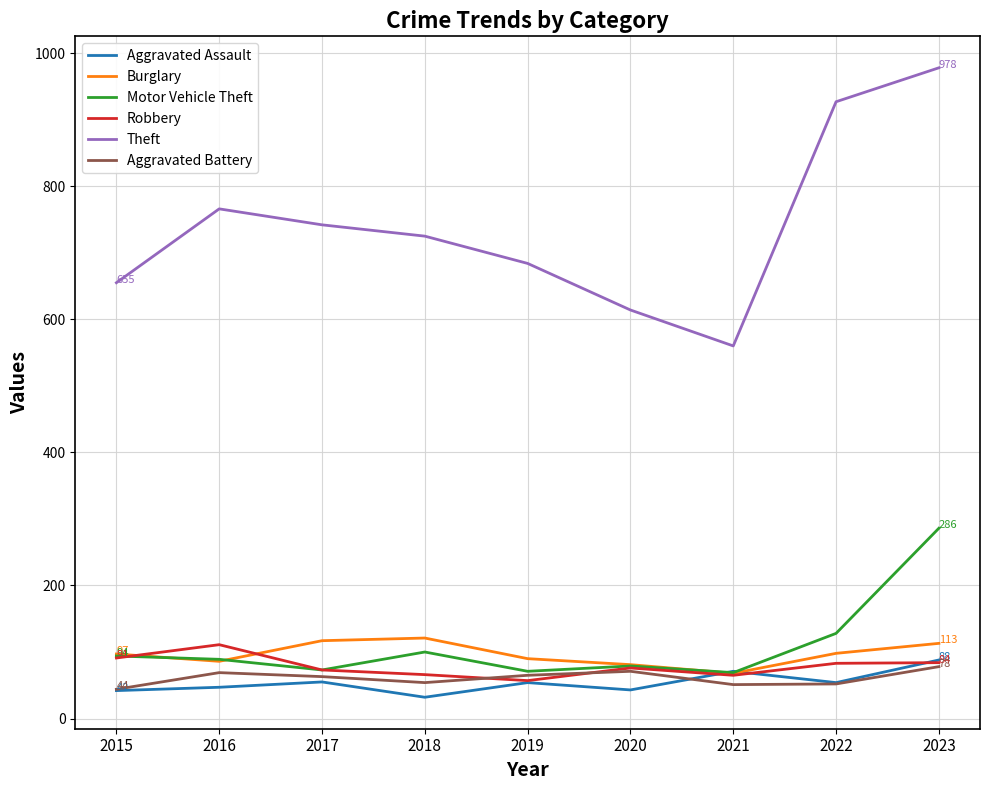

How many values in the Burglary series are below 97?

4